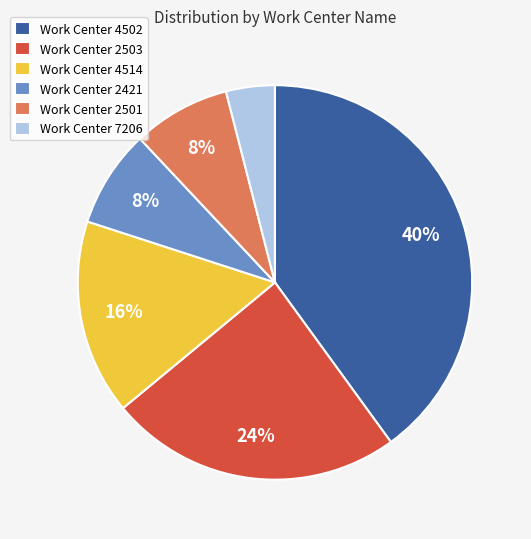

Is there a majority slice in this chart?

No